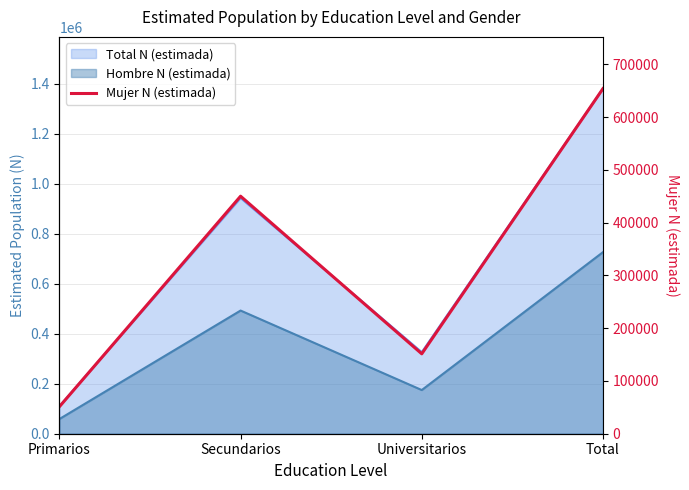

Reading left to right, extract all data points from this chart.

51202	449968	151370	653712